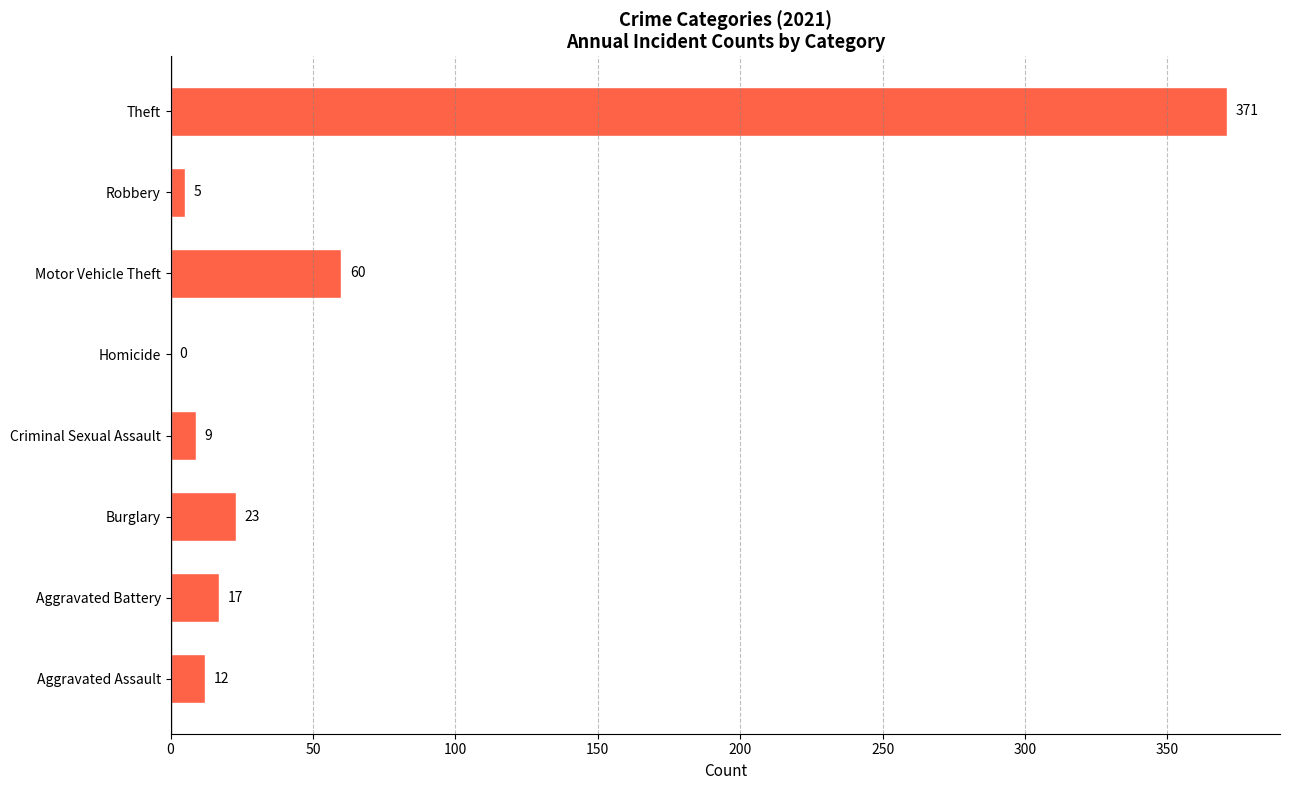

True or false: the data shows 0 at Homicide.

True